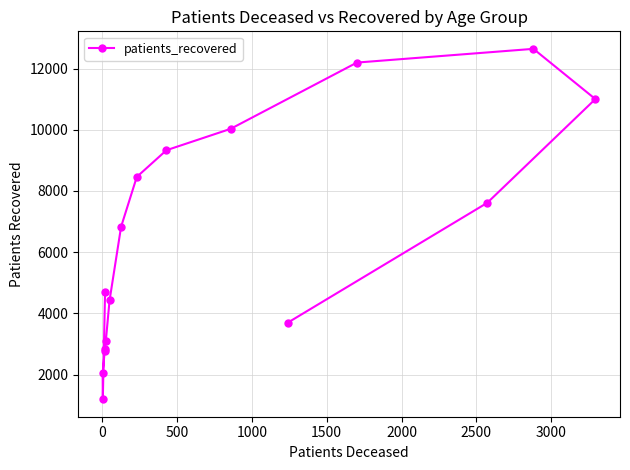

Reading left to right, list all the values displayed in this chart.

4689	1196	2047	2785	2833	3093	4421	6827	8458	9330	10029	12194	12642	11001	7613	3700